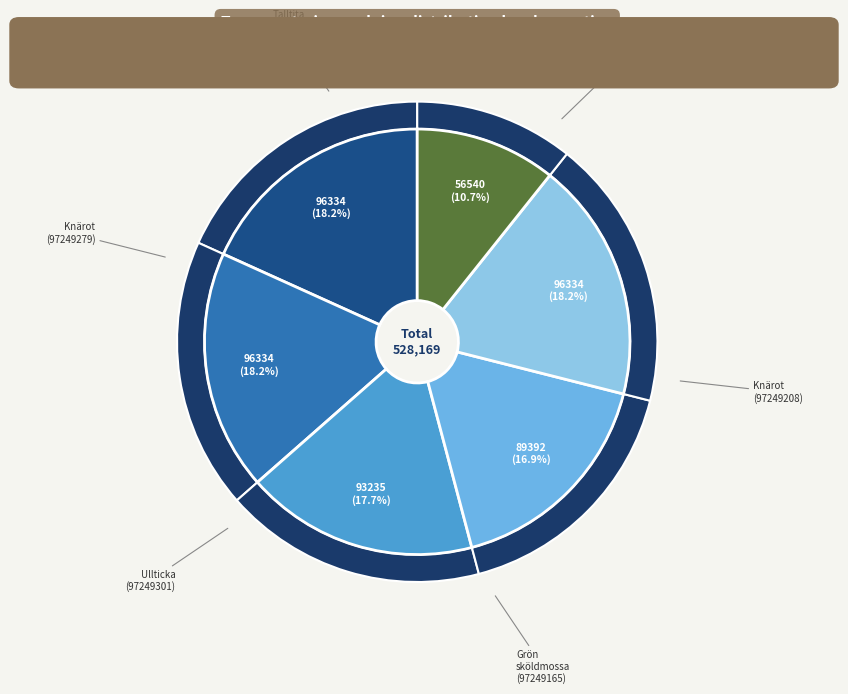

What is the smallest slice in the pie chart?

Talltita (97249227)